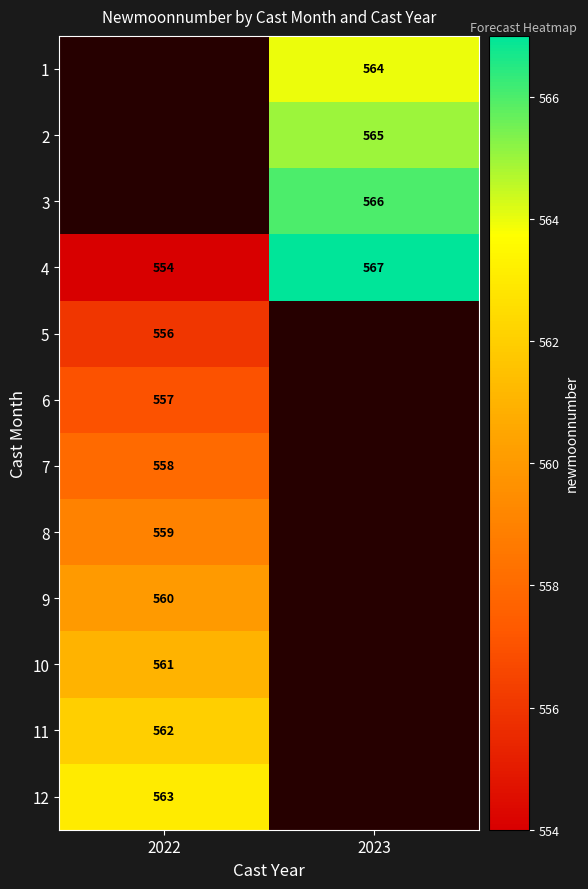

The value of 7 at 2022 is 558. True or false?

True